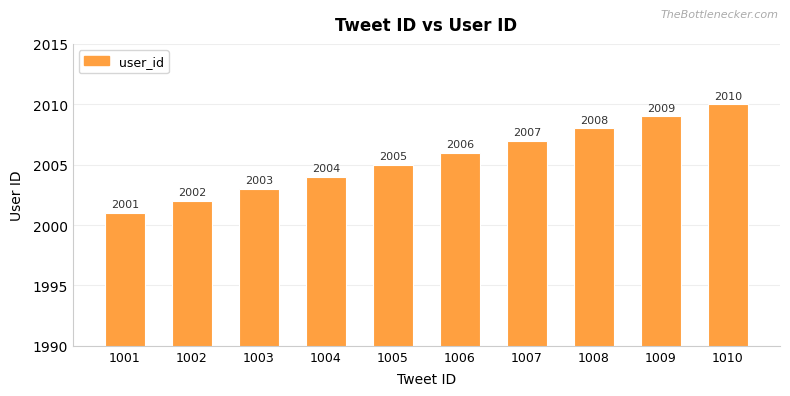

Reading right to left, list all the values displayed in this chart.

2010	2009	2008	2007	2006	2005	2004	2003	2002	2001